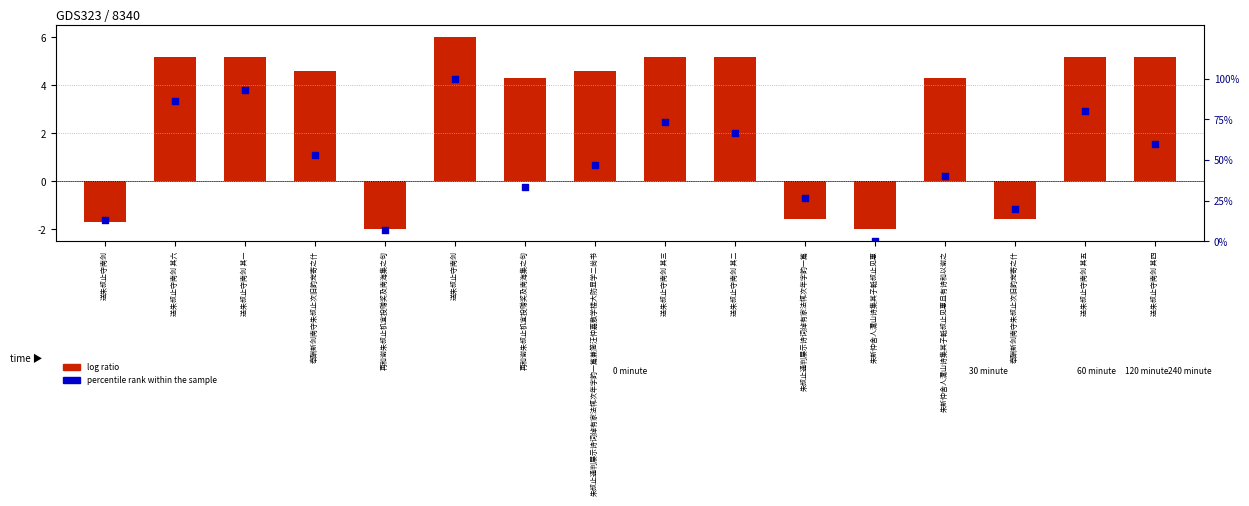

Which series has the widest spread of Y values?

percentile rank within the sample